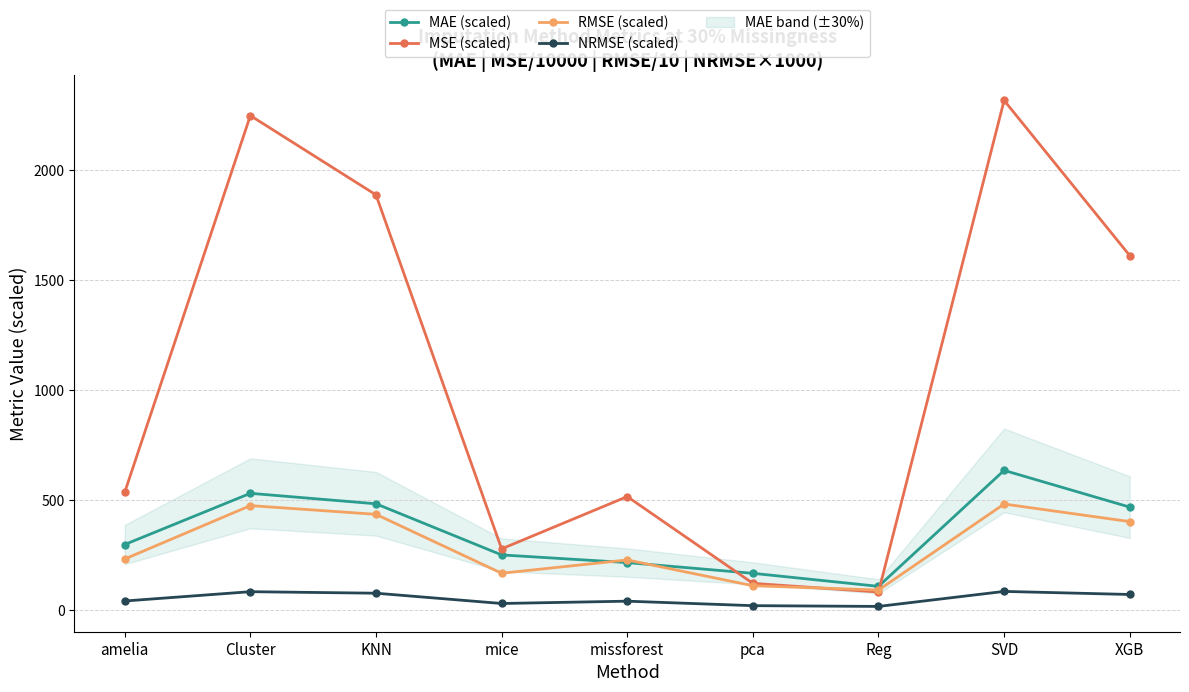

True or false: MSE (scaled) has a value of 1107.9 at SVD.

False